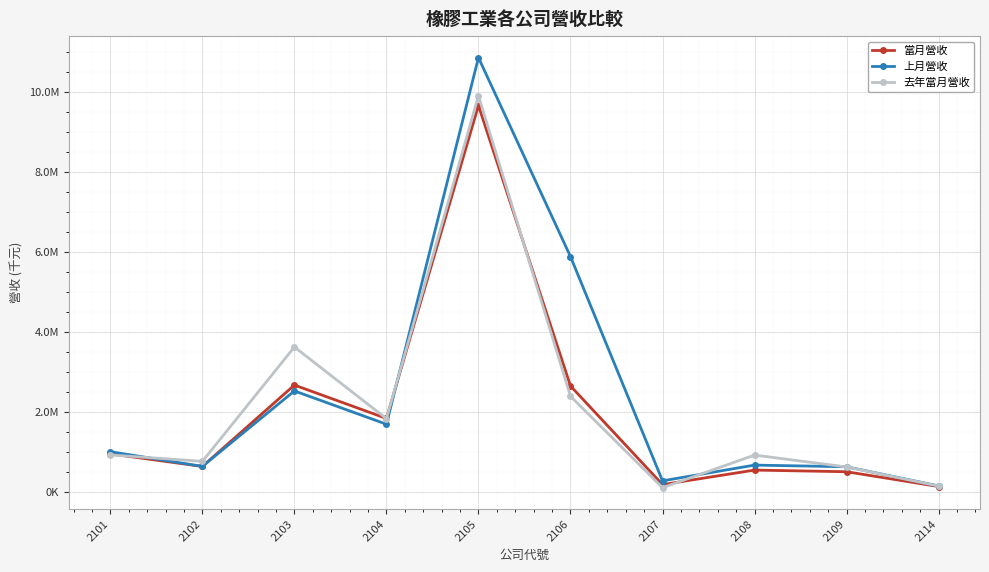

Does the chart have visible grid lines?

Yes